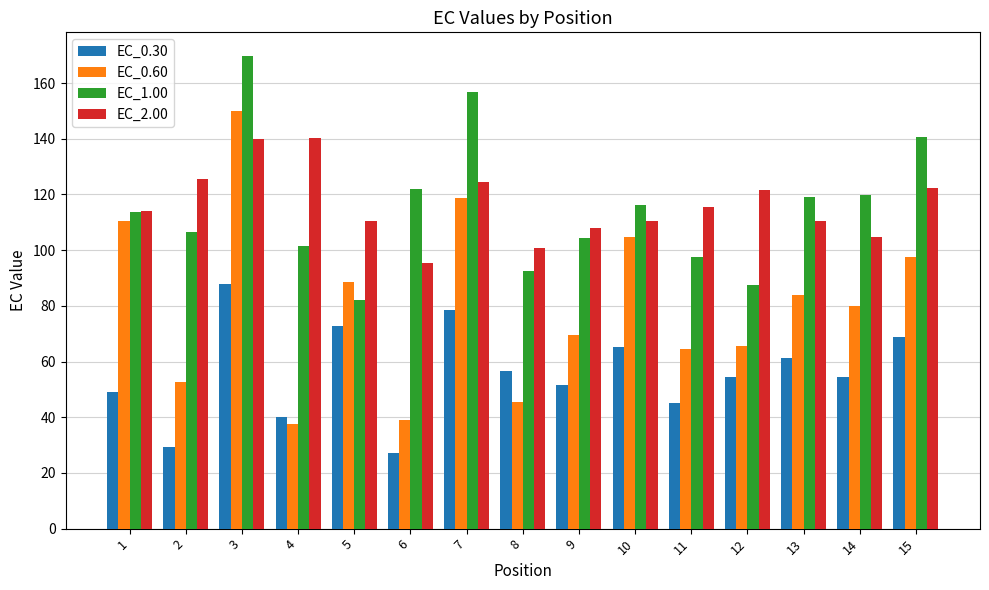

At which label does EC_0.60 reach its peak?

3